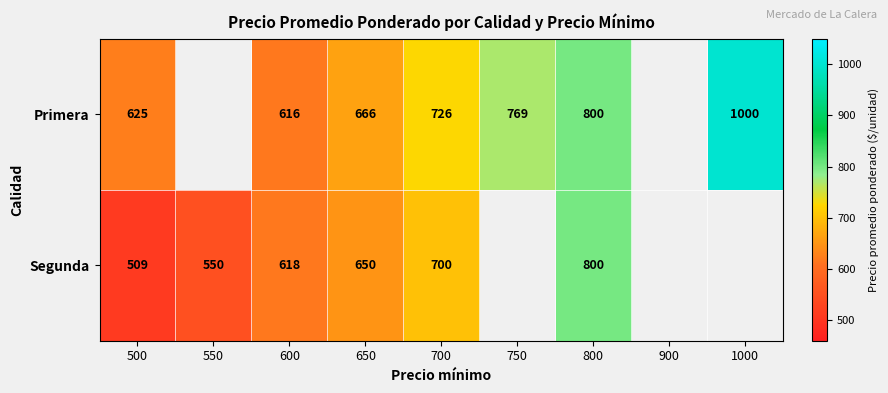

What is the total value across all series at 700?

1426